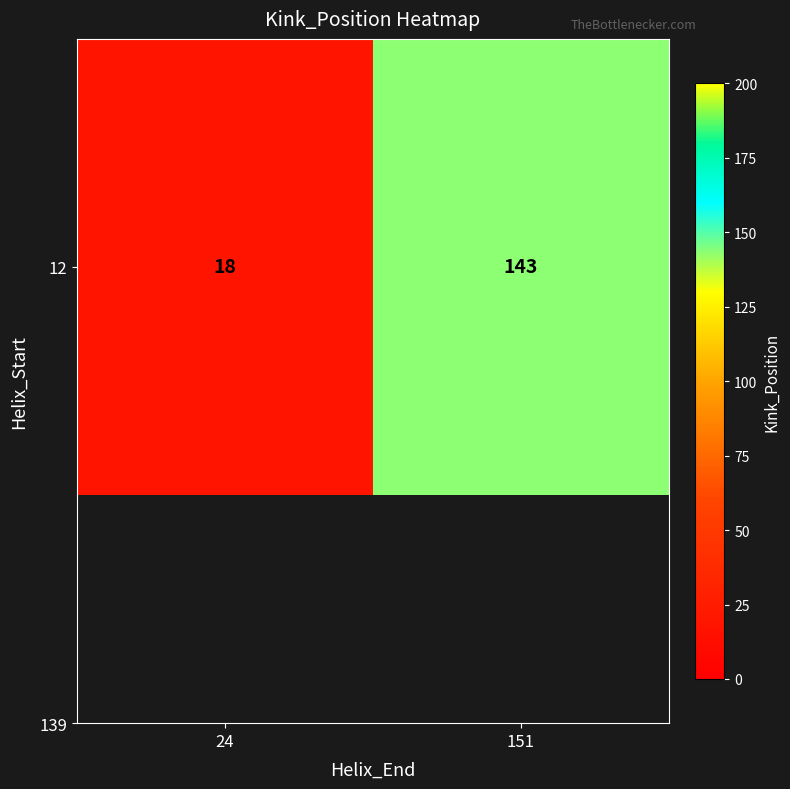

Reading right to left, transcribe all the data shown in this chart.

151=143	24=18